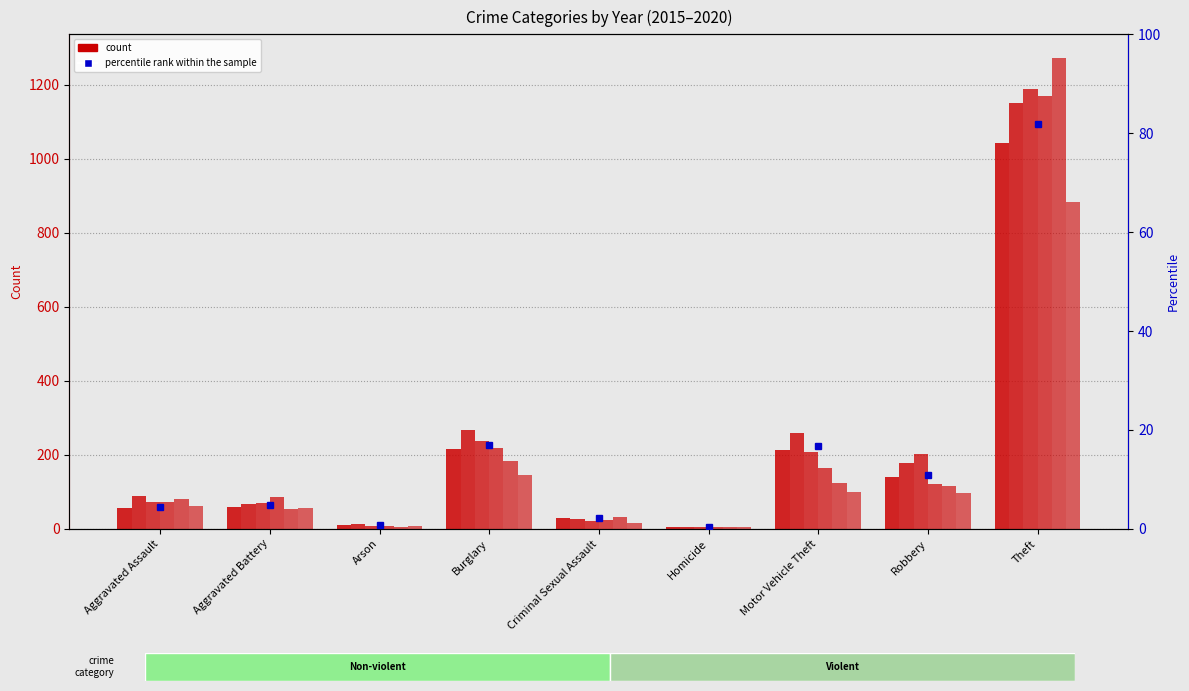

What is the sum of the 2015 values at Theft and Aggravated Assault?

1097